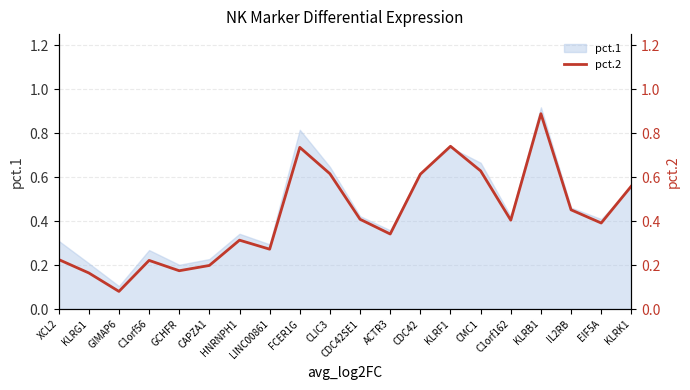

How many lines are shown in the chart?

1